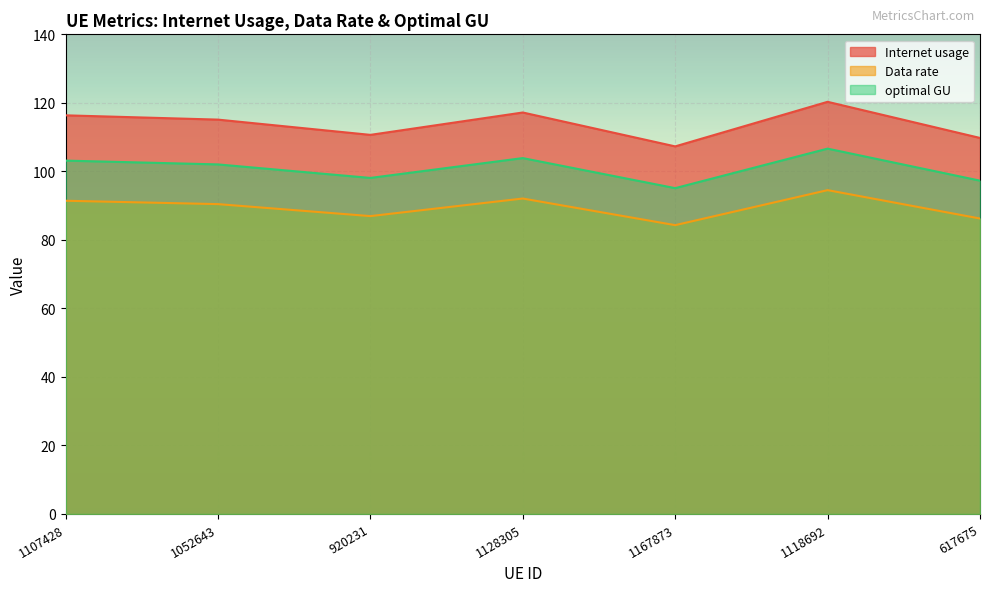

True or false: Data rate and Internet usage intersect in this chart.

False